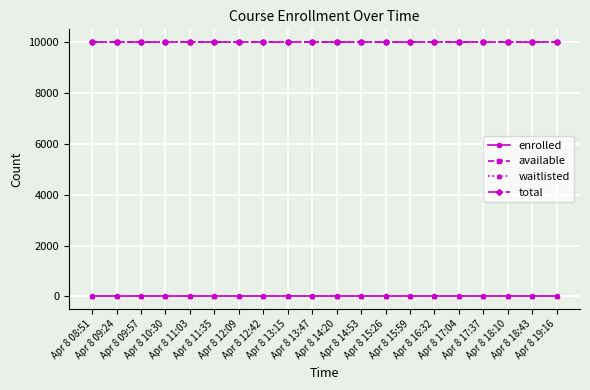

True or false: available and enrolled intersect in this chart.

False